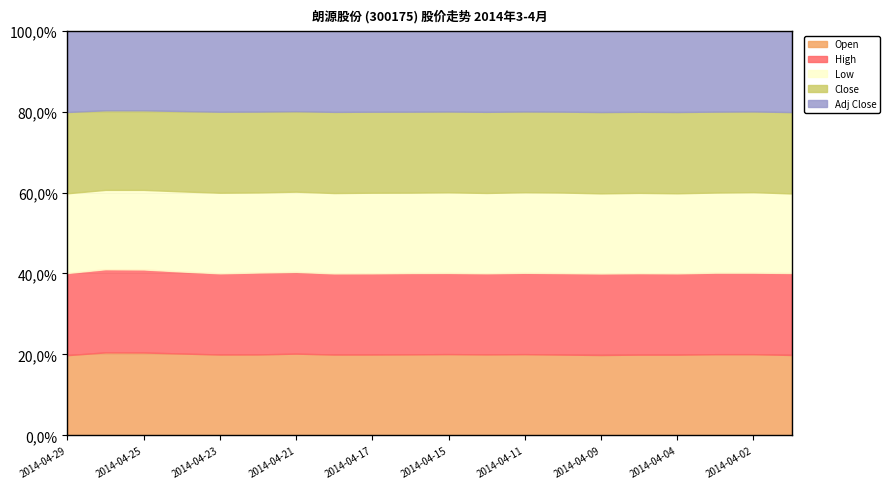

What is the difference between the maximum and second lowest values in the Close series?

0.5